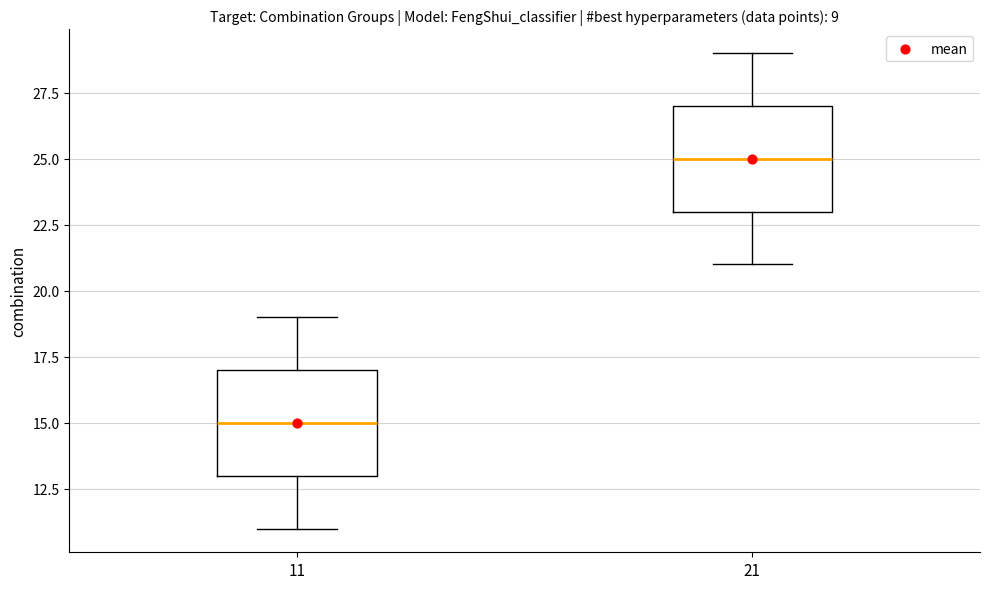

Where is the upper edge of the box at x = 11 on the y-axis? The values are not printed on the chart, so give them approximately, as read against the axis.

17